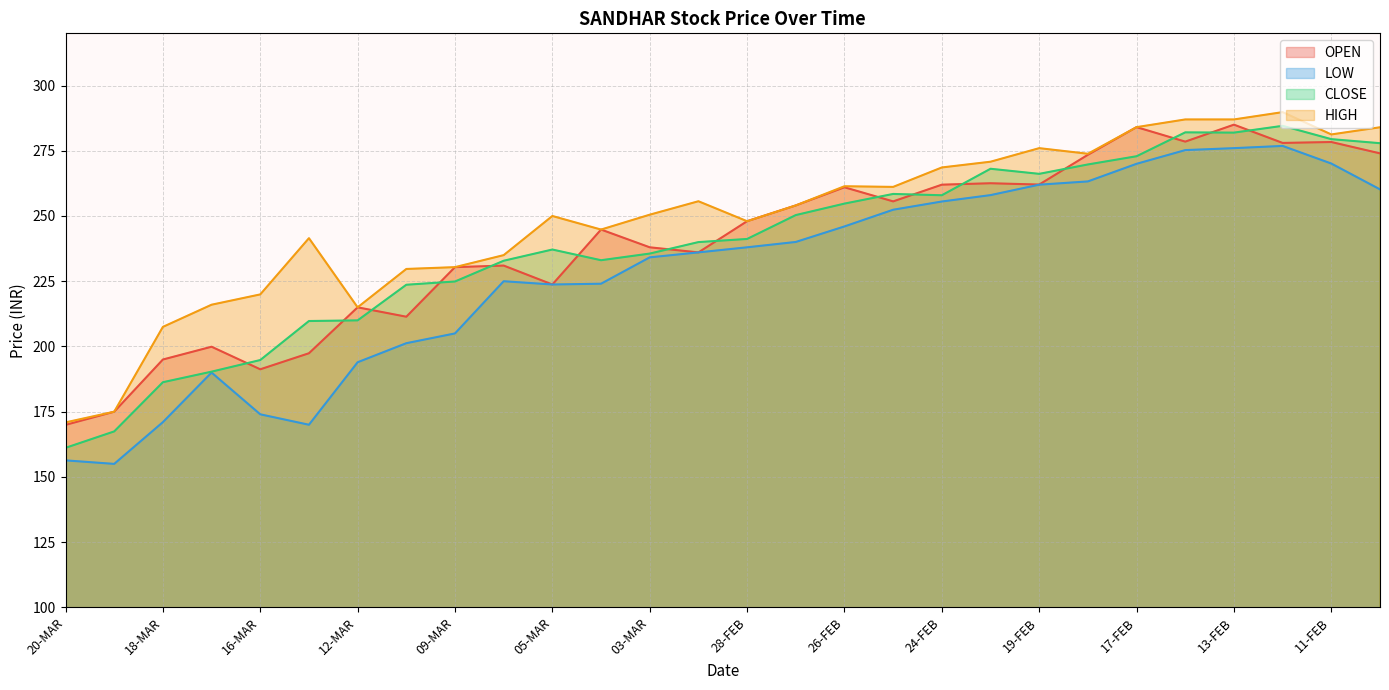

Is the value of HIGH at 03-MAR greater than the value of OPEN at 28-FEB?

Yes